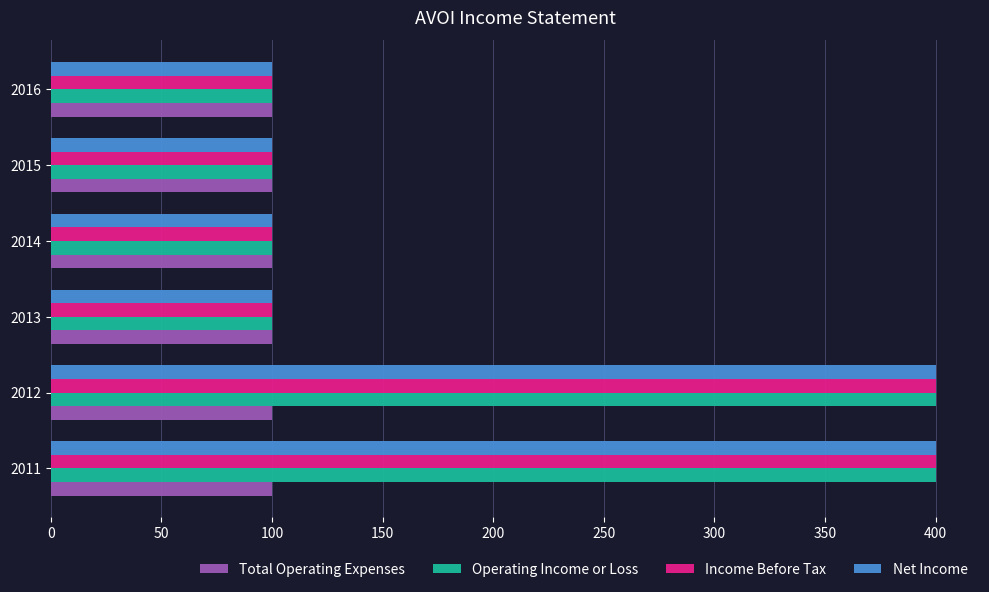

What is the average value of the Total Operating Expenses series?

100